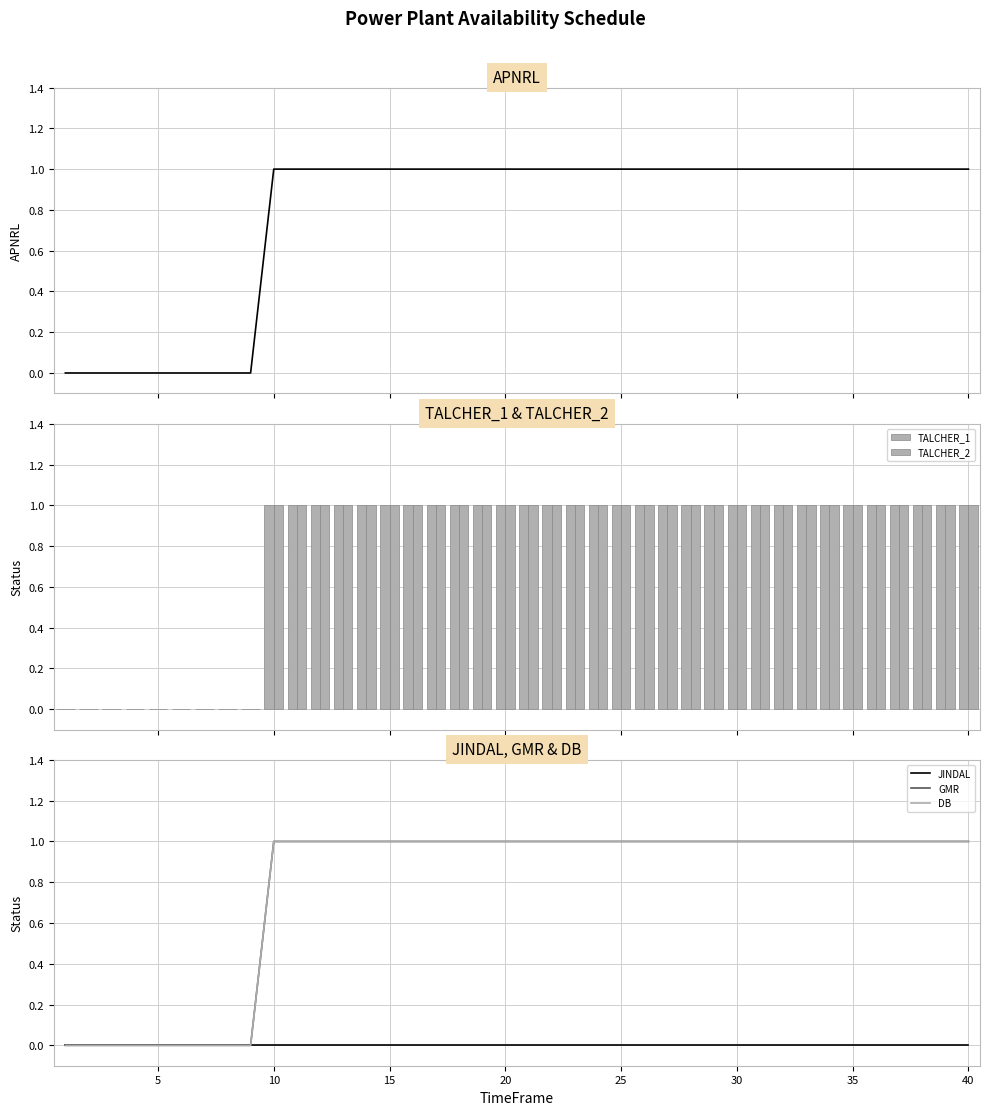

What is the total value across all series at 30?

5